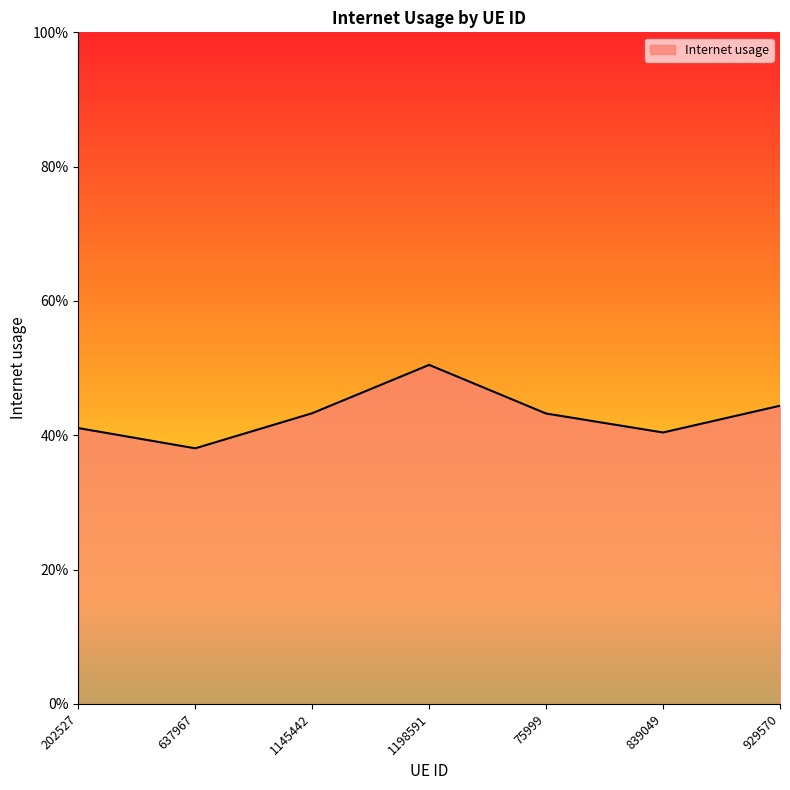

Reading right to left, what are all the values shown in this chart?

929570=0.4	839049=0.4	75999=0.4	1198591=0.5	1145442=0.4	637967=0.4	202527=0.4